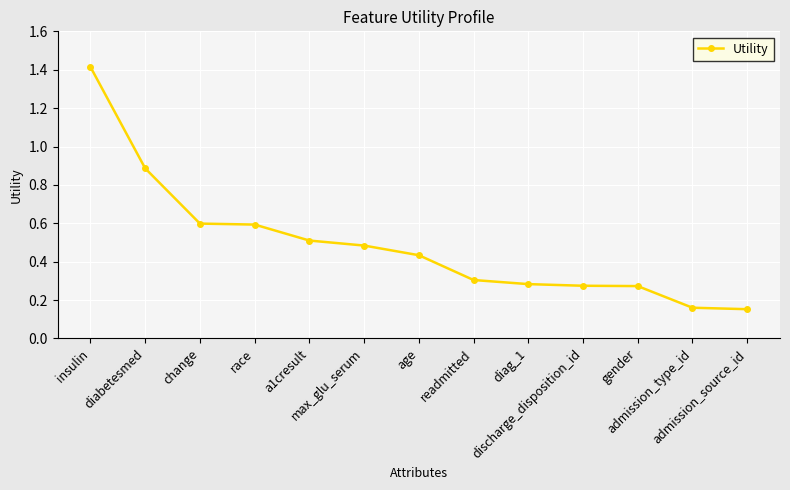

What is the value of the 4th point from the left?

0.6